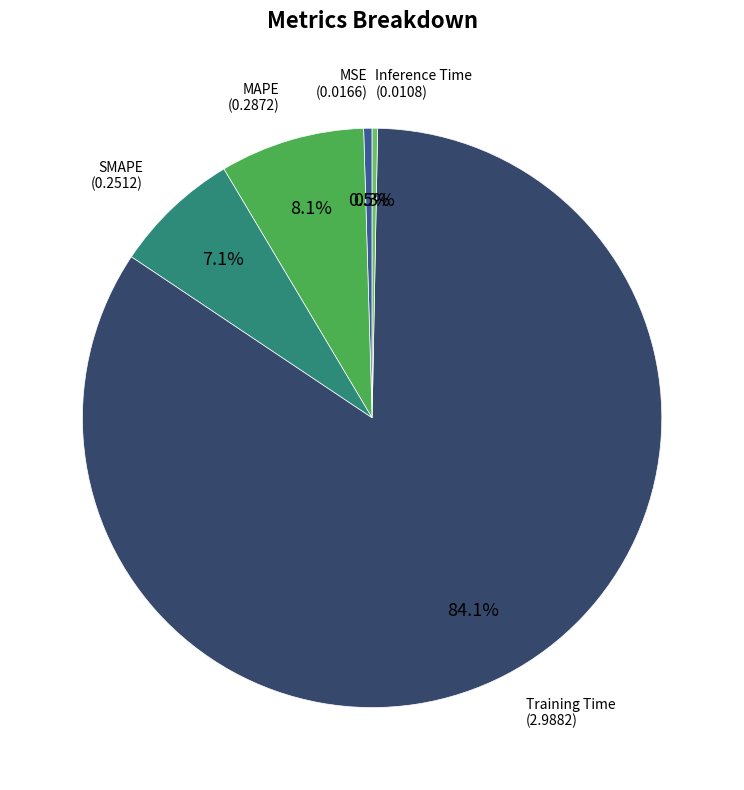

Is there any slice that represents more than half of the pie?

Yes